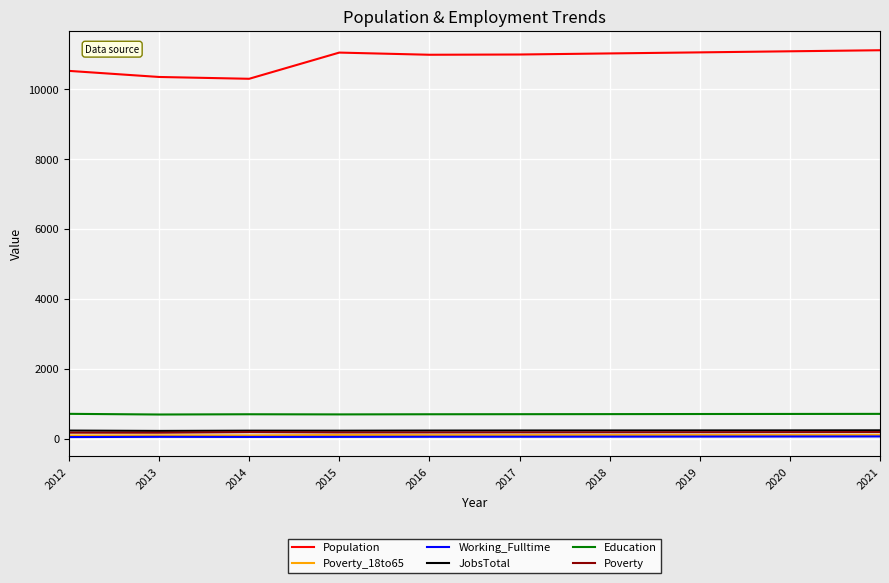

The Working_Fulltime series shows 60 at 2013. True or false?

True